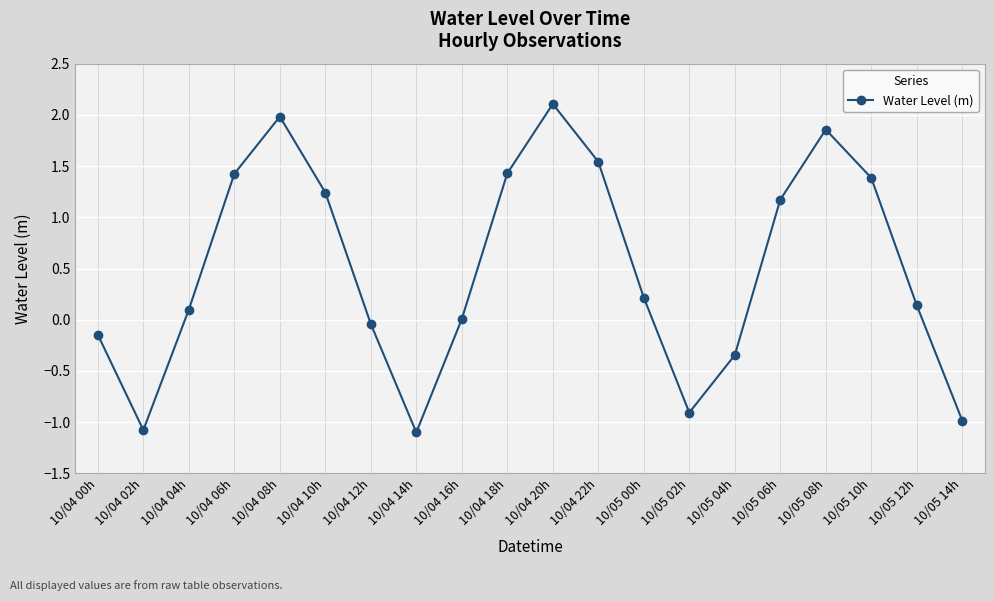

Where is the data nearest to the value 0?

10/04 16h